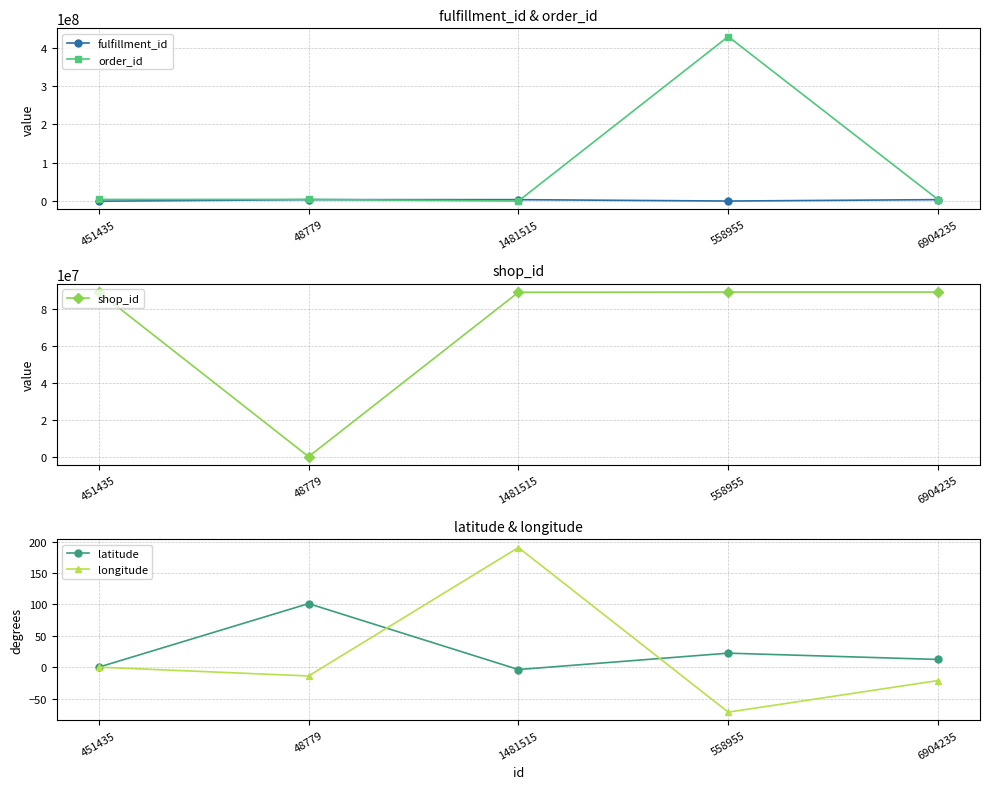

The value of fulfillment_id at 1481515 is 2023383.8. True or false?

False